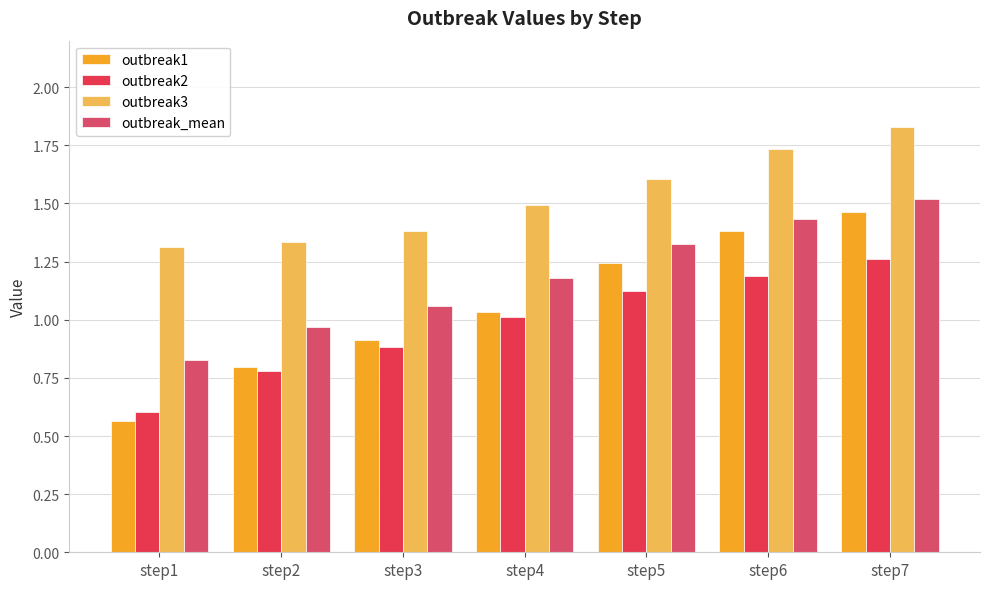

Reading left to right, extract all data points from this chart.

outbreak1: 0.6	0.8	0.9	1.0	1.2	1.4	1.5
outbreak2: 0.6	0.8	0.9	1.0	1.1	1.2	1.3
outbreak3: 1.3	1.3	1.4	1.5	1.6	1.7	1.8
outbreak_mean: 0.8	1.0	1.1	1.2	1.3	1.4	1.5